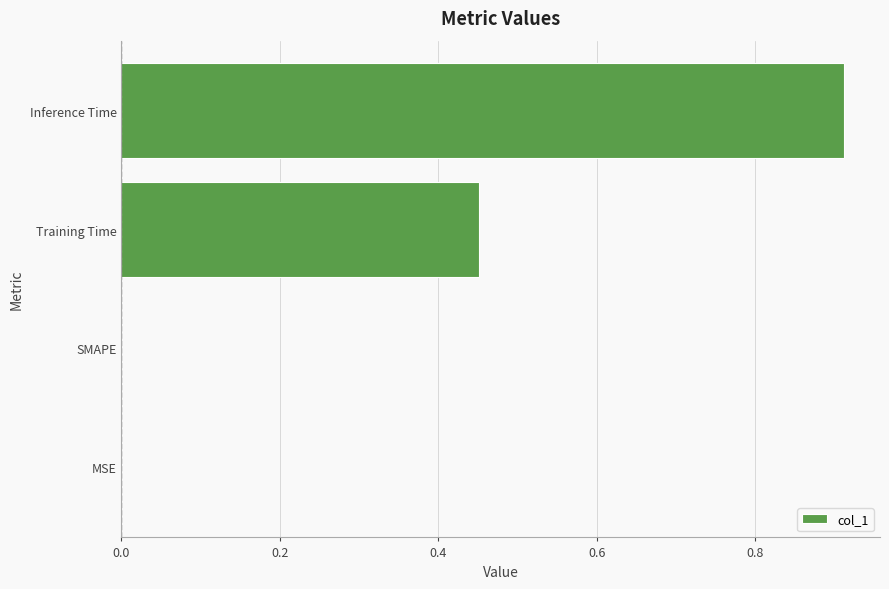

What is the change in value from SMAPE to Inference Time?

+0.9